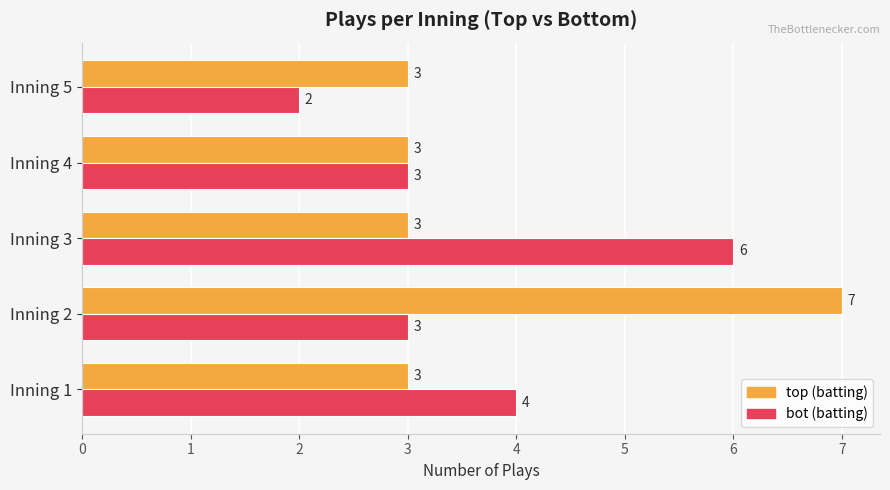

At which category is the sum across all series the highest?

Inning 2